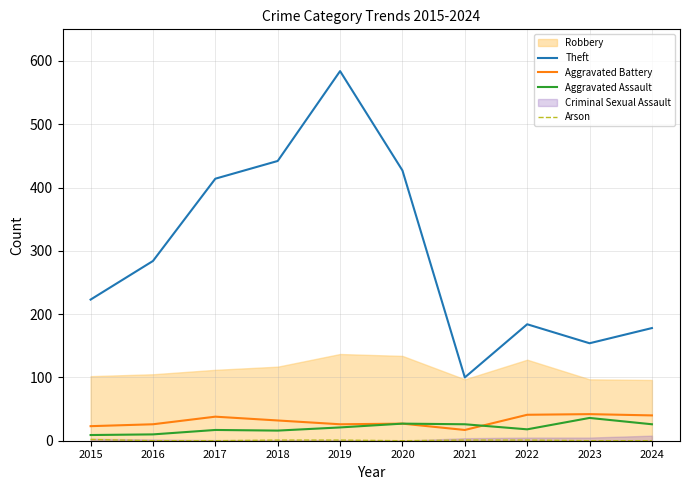

How many interior local valleys does the Arson series have?

1